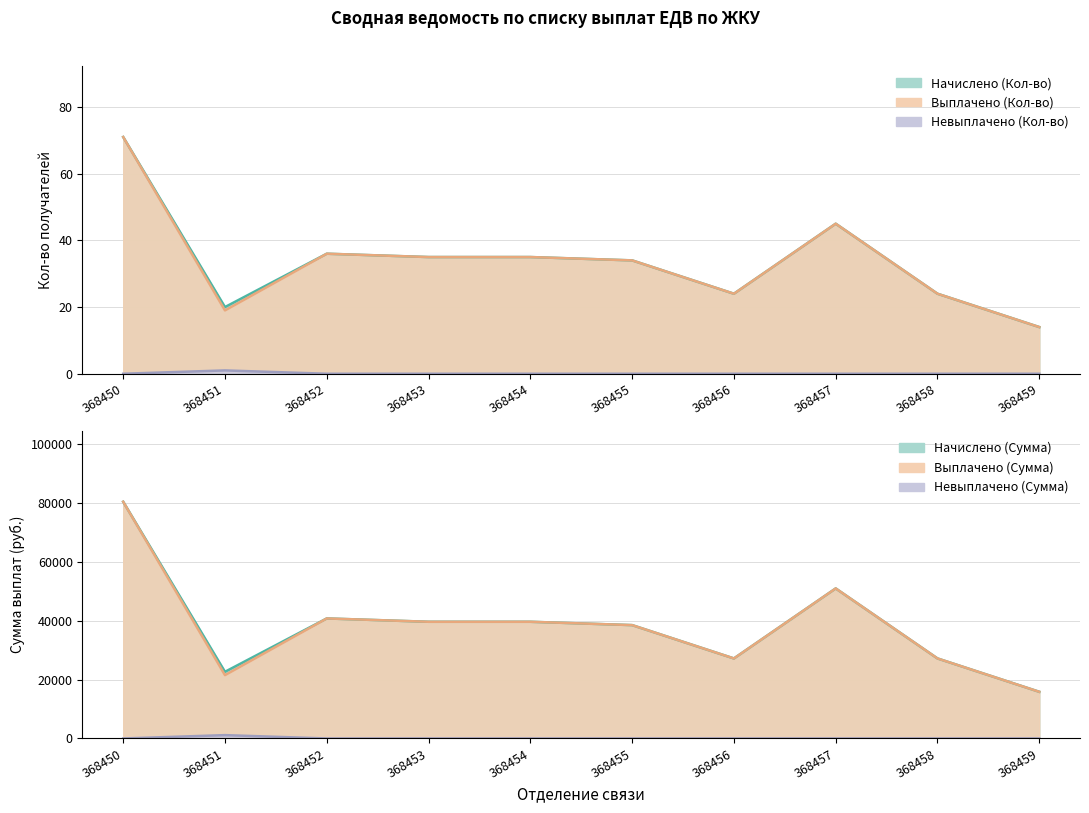

True or false: Начислено (Кол-во) and Выплачено (Кол-во) cross at least once.

False